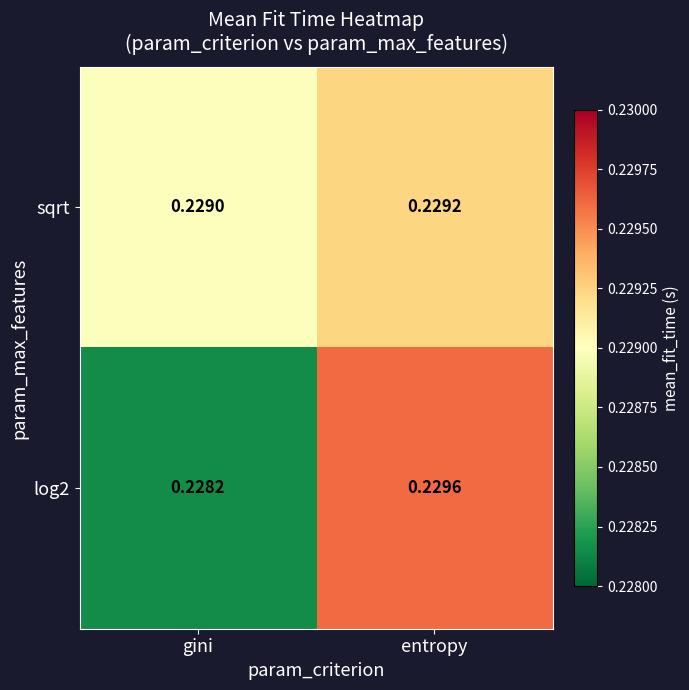

List the series in order of their overall mean, lowest first.

log2, sqrt